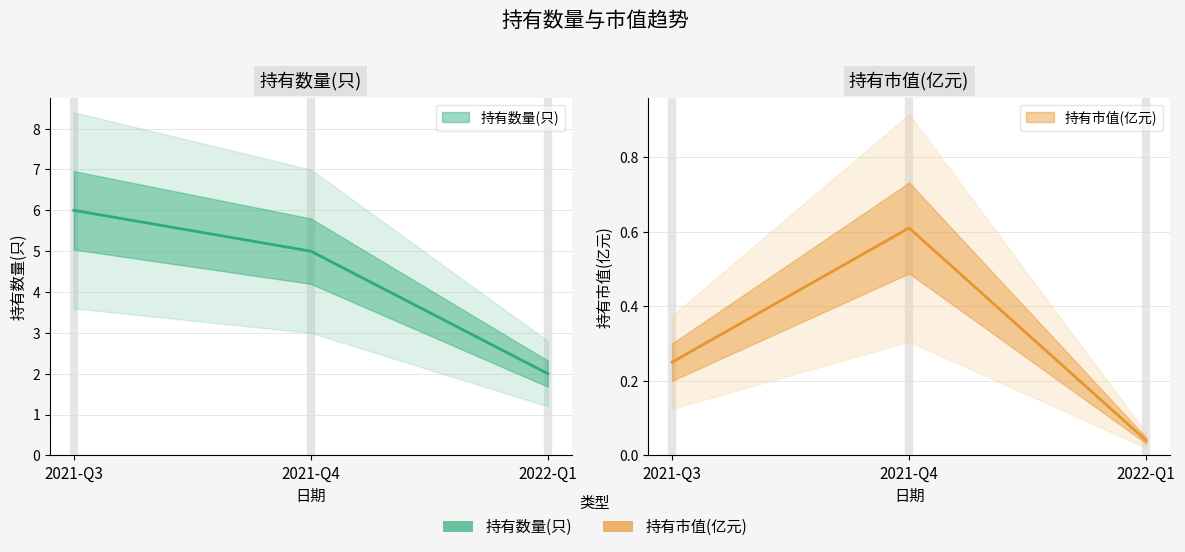

Where is 持有数量(只) nearest to the value 4?

2021-Q4